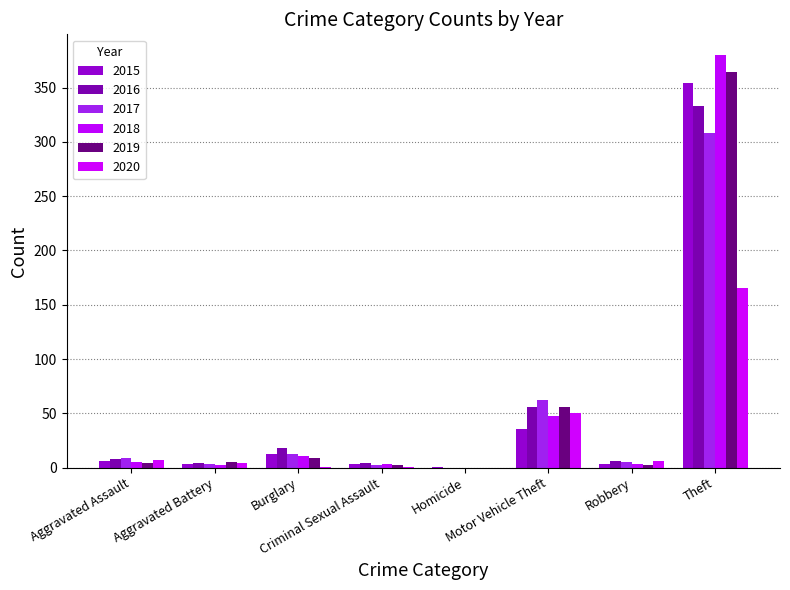

How many groups of bars are there?

8